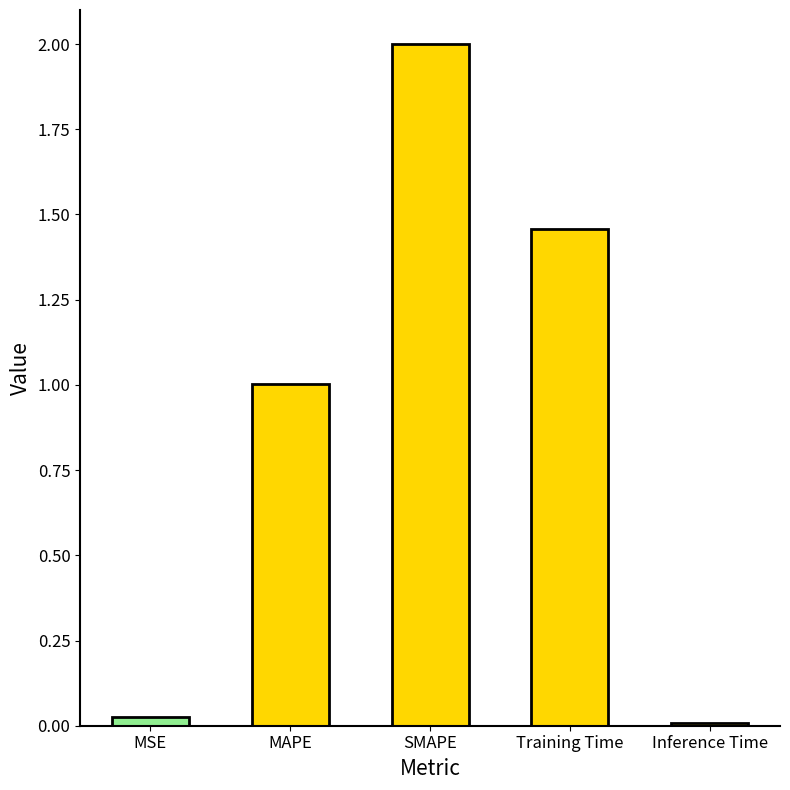

What is the sum of all values?

4.5